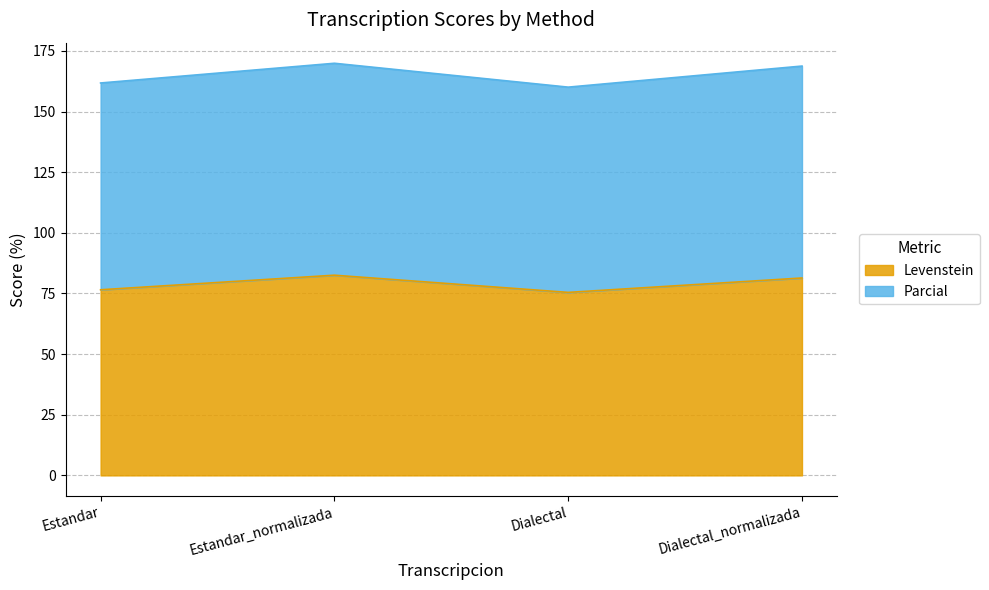

What is the minimum value shown in the chart?

75.4